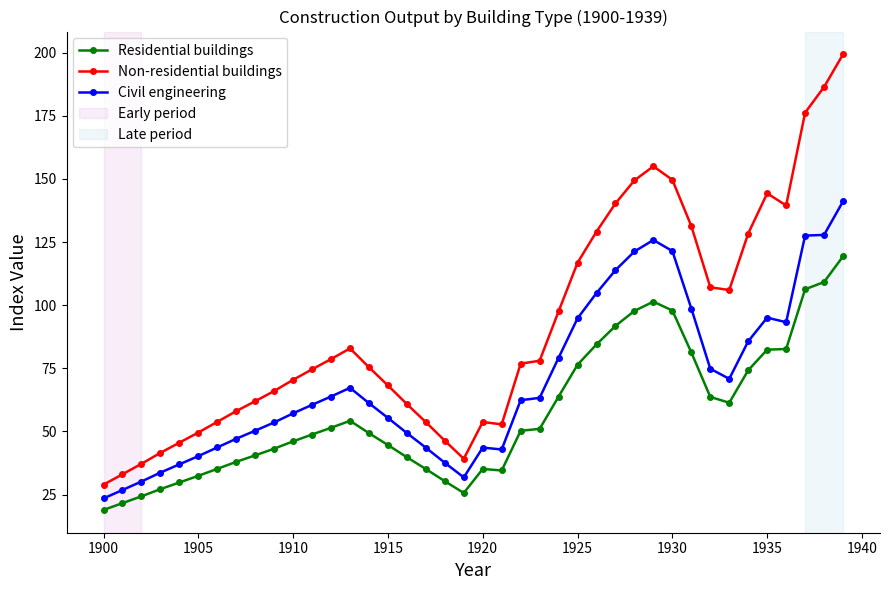

What is the value of the Non-residential buildings point at the 26th from the left?

116.8